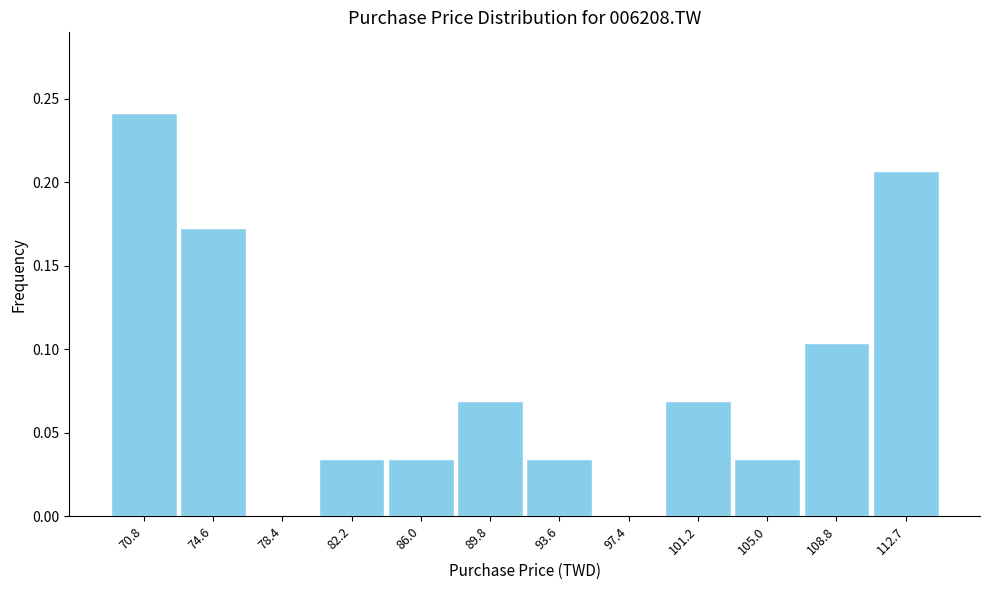

Which label corresponds to the largest value in the chart?

70.8